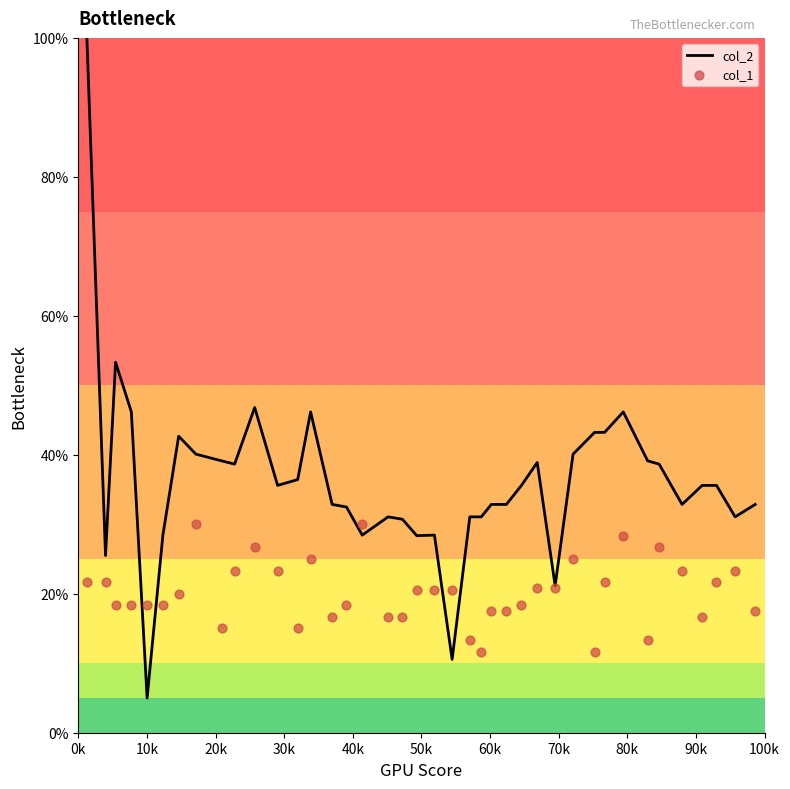

What is the lowest value of the col_2 series?

5.0